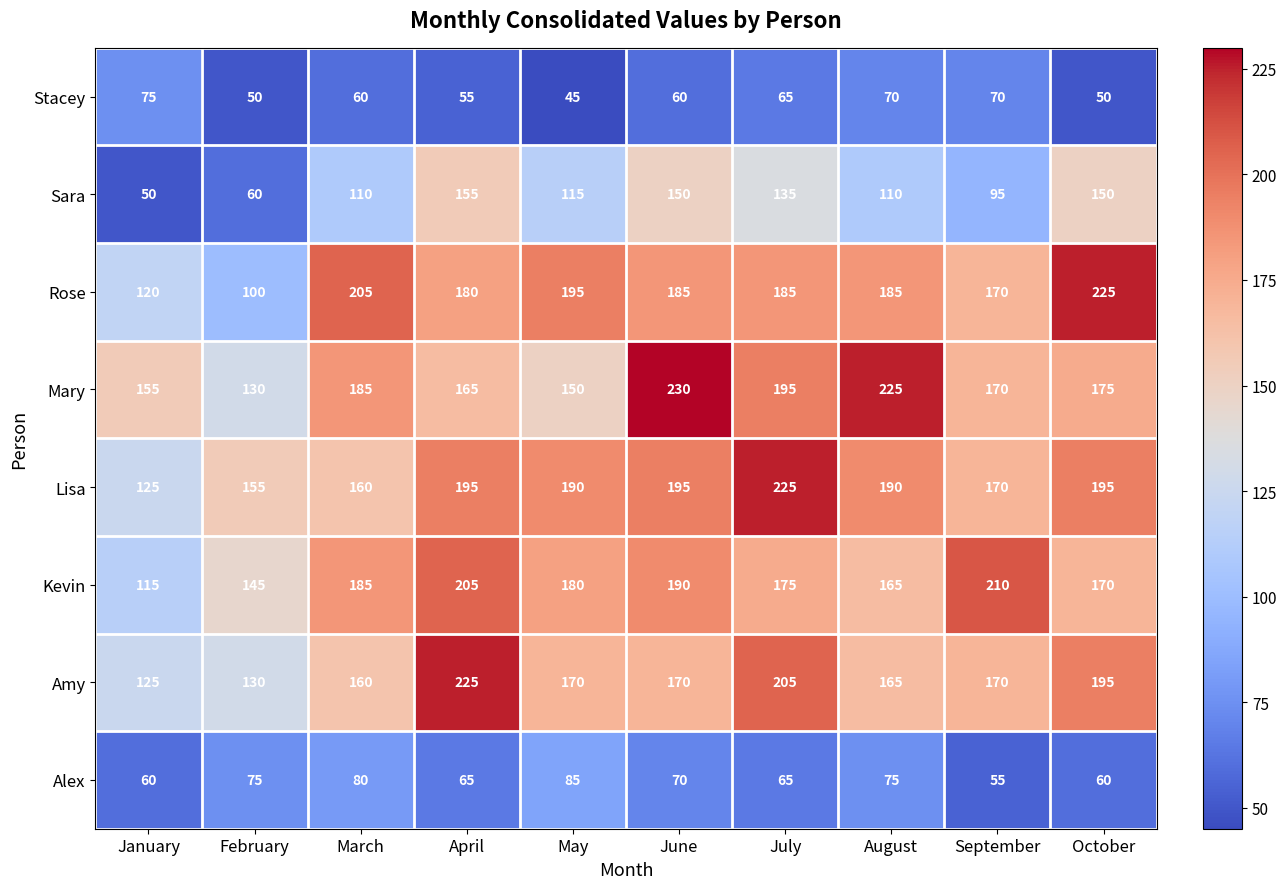

What is the difference between the highest and lowest values at April?

170